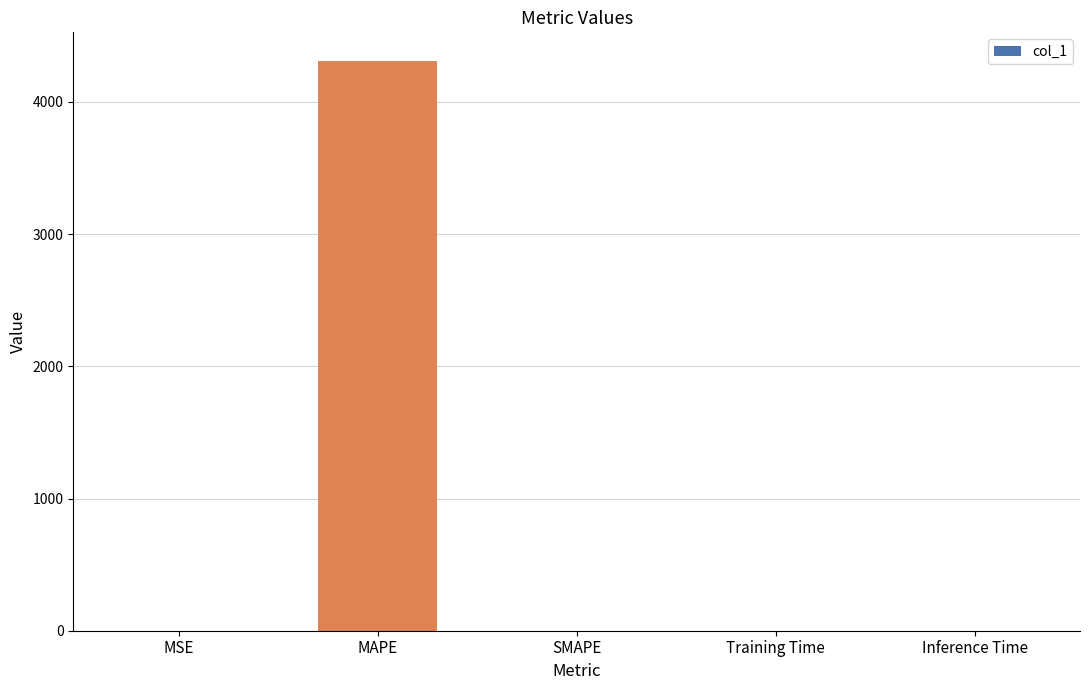

Between SMAPE and MAPE, which is larger?

MAPE